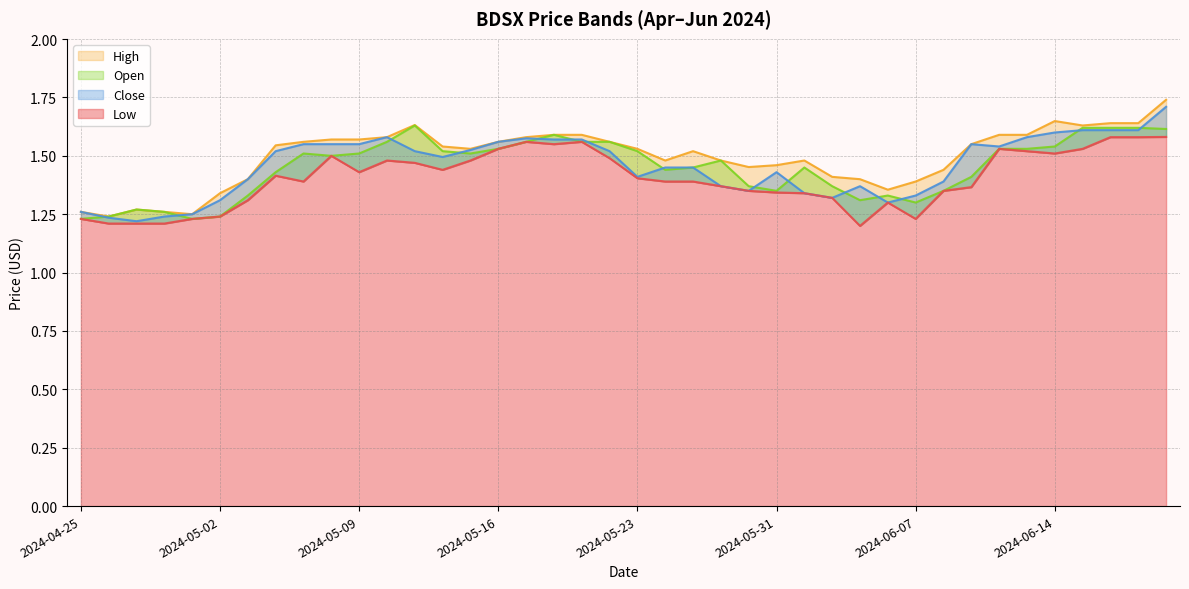

Which has a higher value, 2024-05-01 or 2024-04-25?

2024-05-01